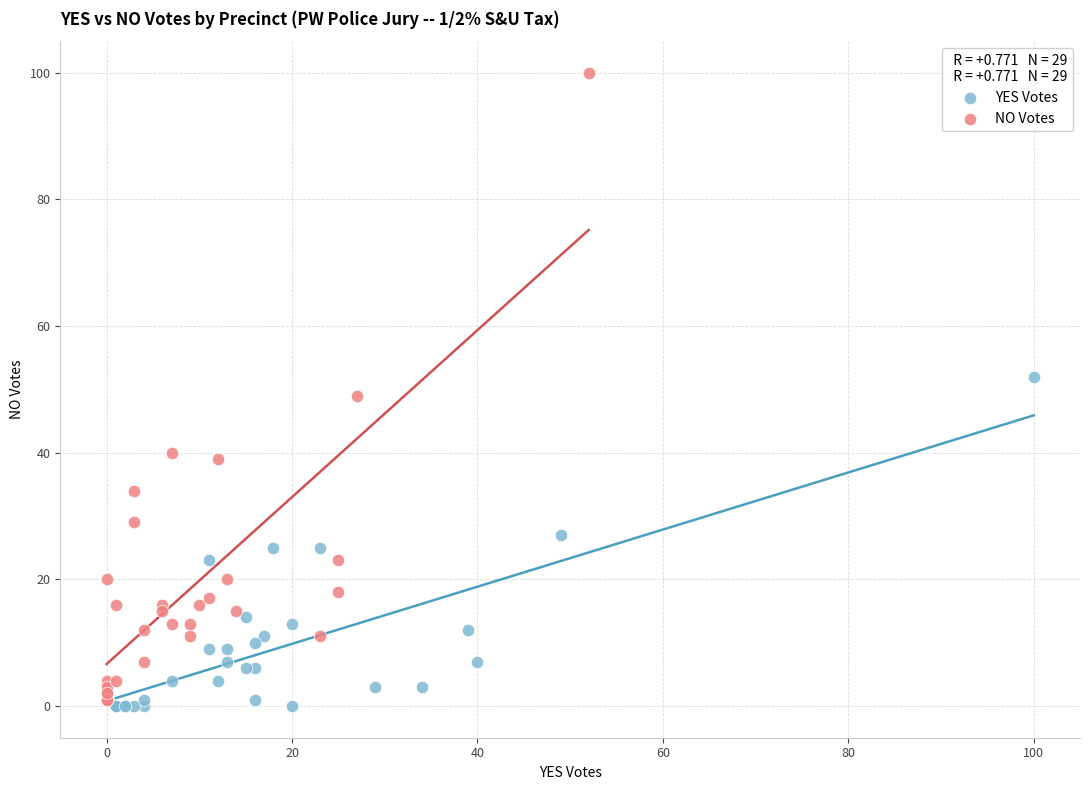

Which series contains the highest Y value?

NO Votes